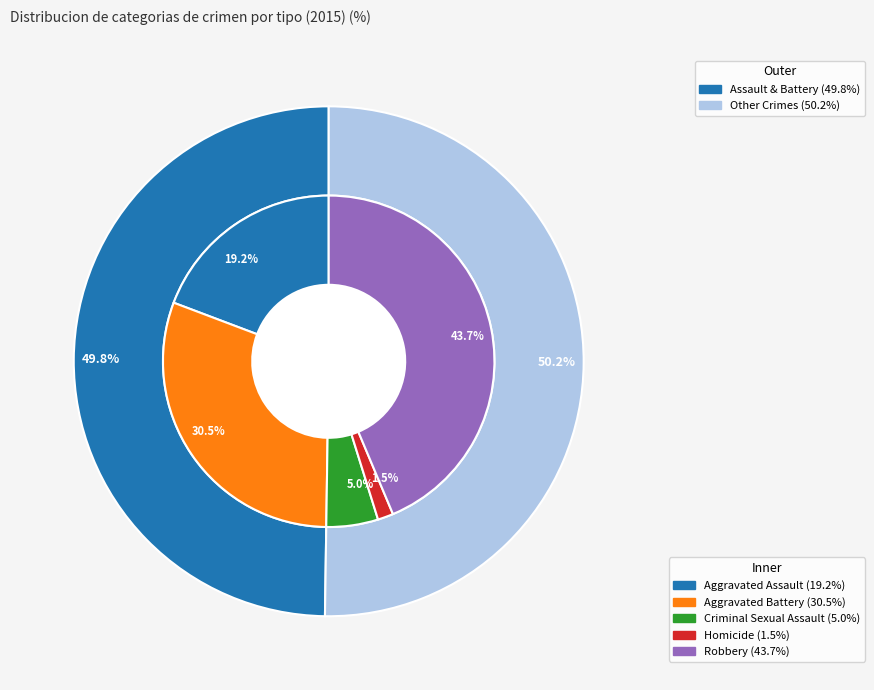

To the nearest percent, what is the difference between the Homicide and Criminal Sexual Assault slice percentages?

4%